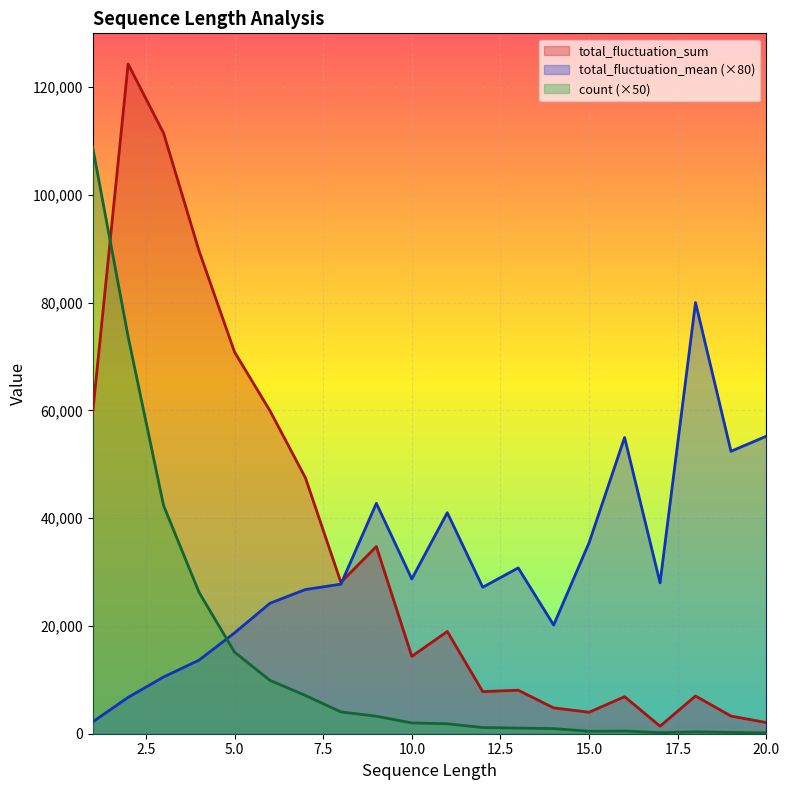

At which category does the chart reach its minimum across all series?

20